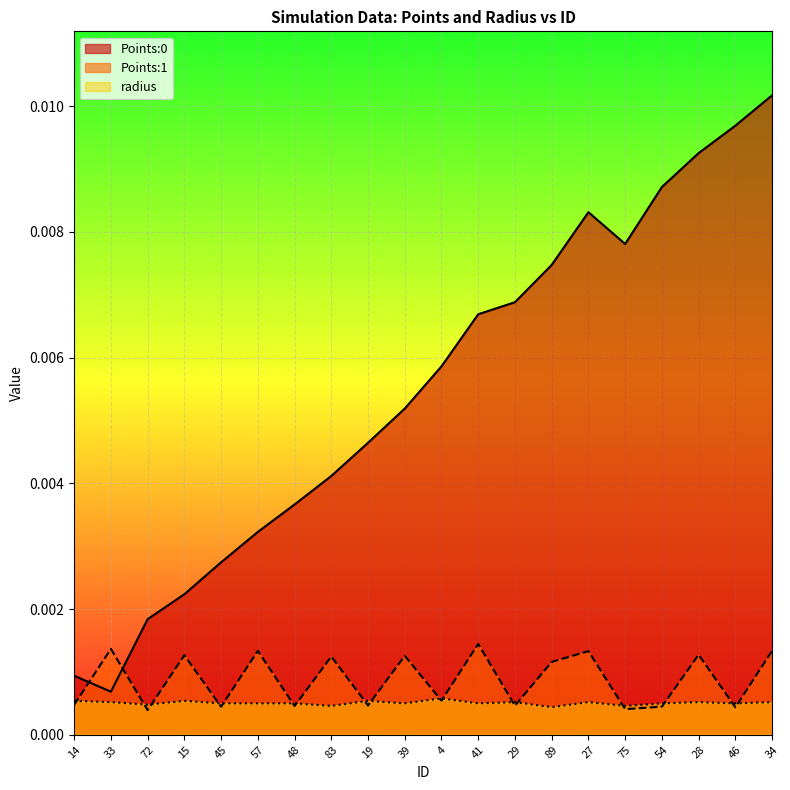

Does the chart display data point markers on the line(s)?

No